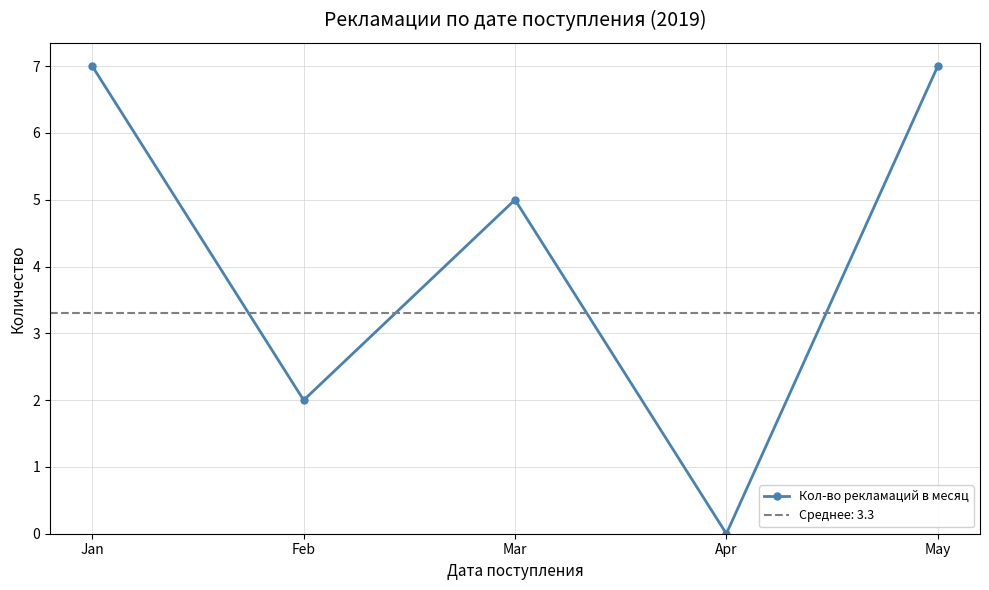

What is the sum of the values at May and Feb?

9